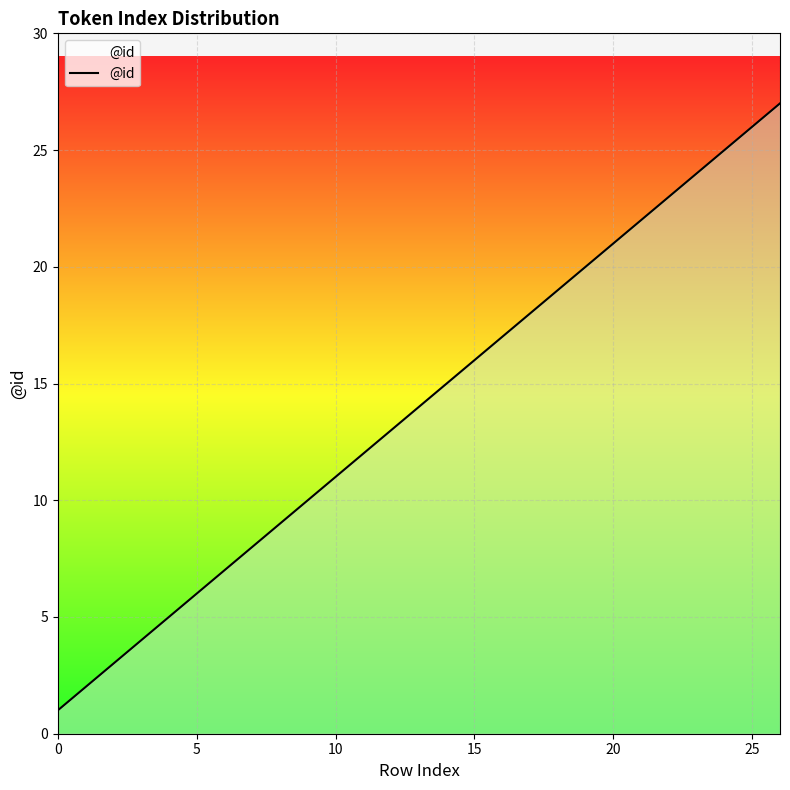

What is the difference between the maximum and minimum values?

26